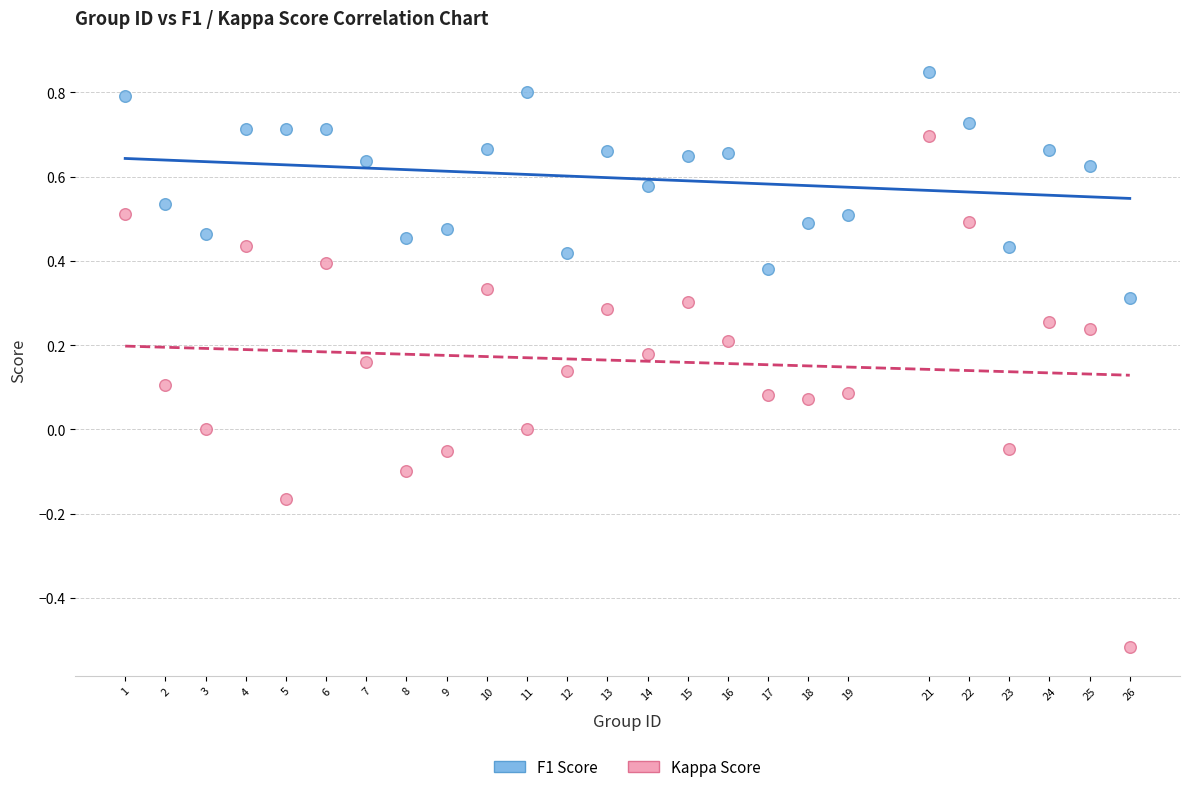

Which series contains the highest Y value?

F1 Score